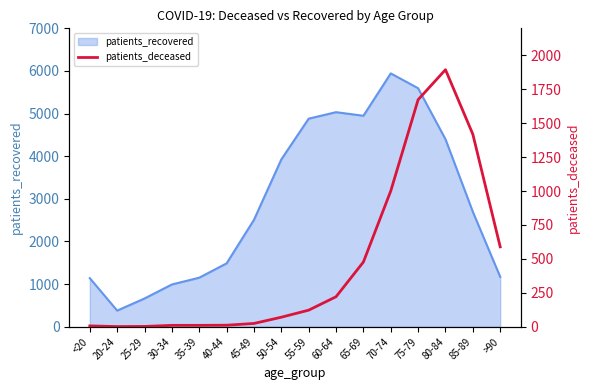

How many lines are shown in the chart?

1